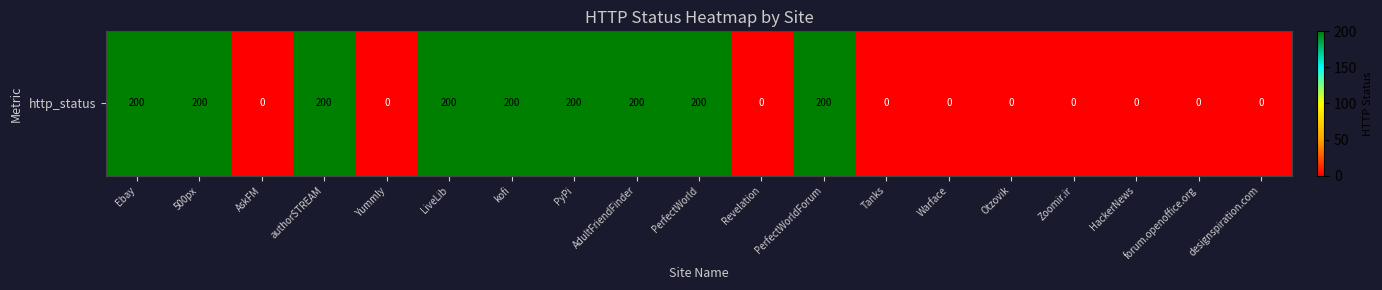

The chart shows a value of 0 at AskFM. True or false?

True